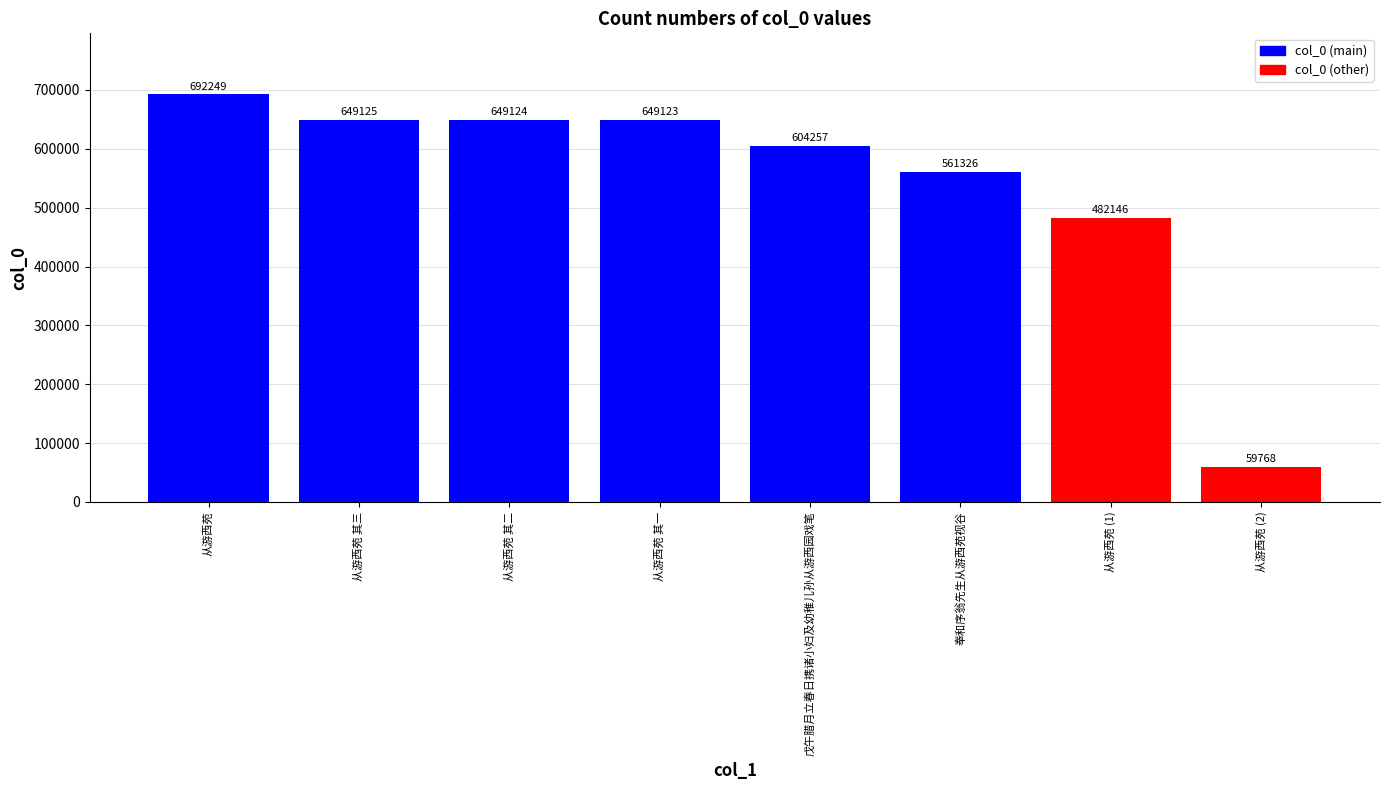

What is the change in value from 戊午腊月立春日携诸小妇及幼稚儿孙从游西园戏笔 to 从游西苑 (2)?

-544489